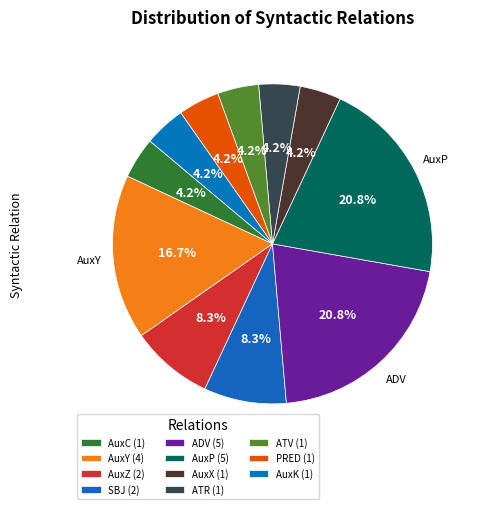

The PRED slice represents 11% of the pie. True or false?

False